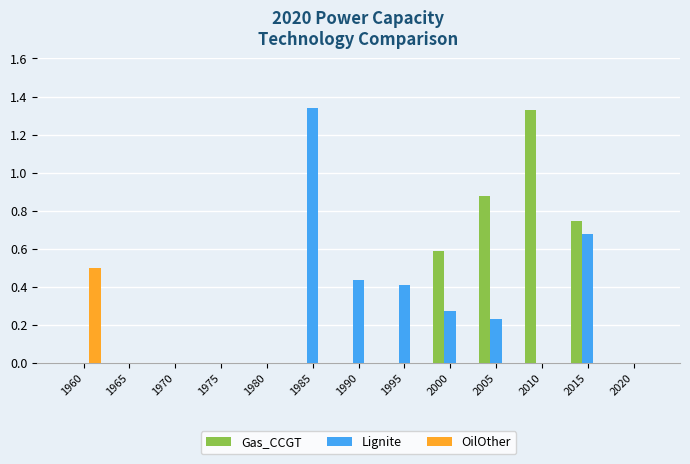

What is the sum of all Lignite values?

3.4